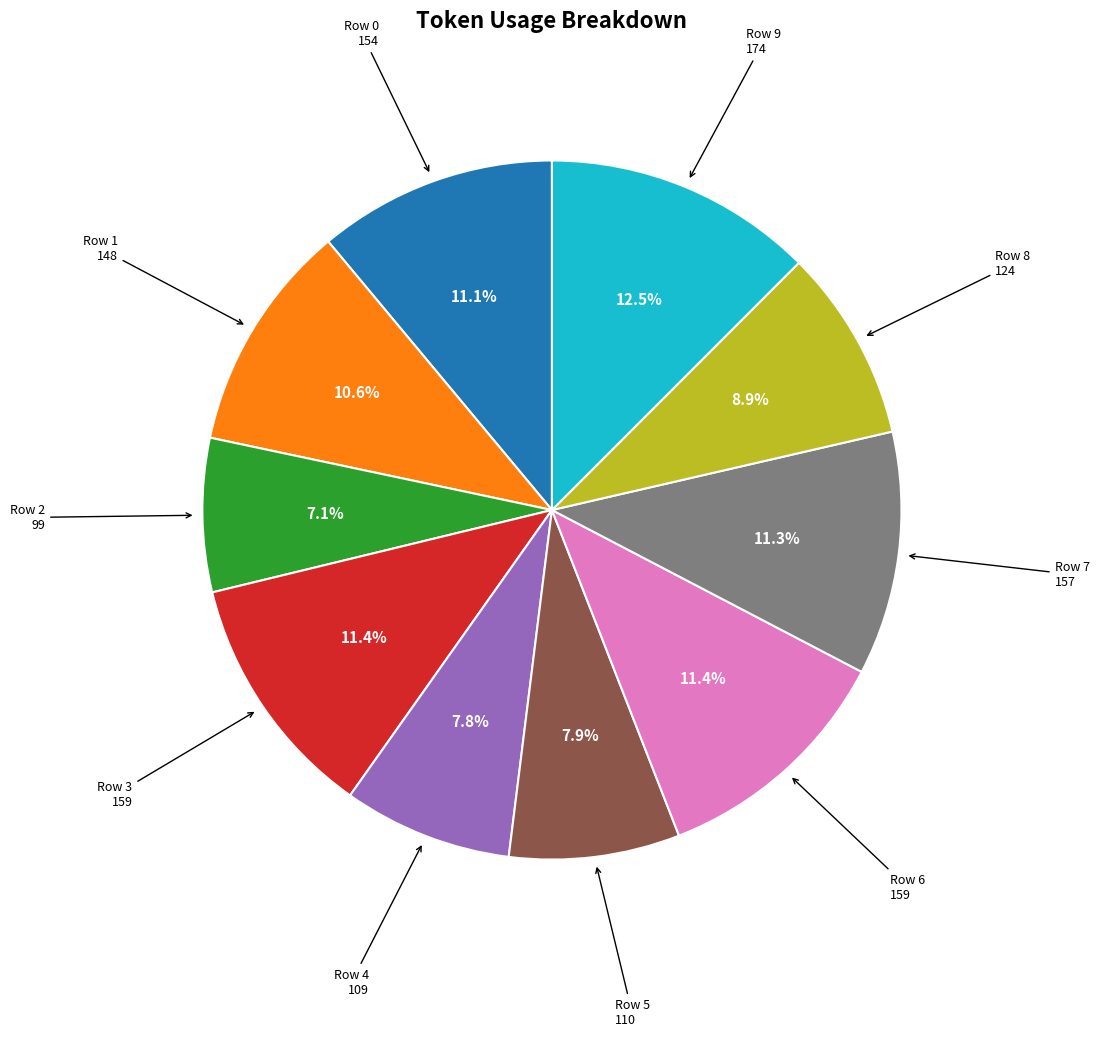

Combined, what portion of the pie is Row 8 and Row 3?

20.3%